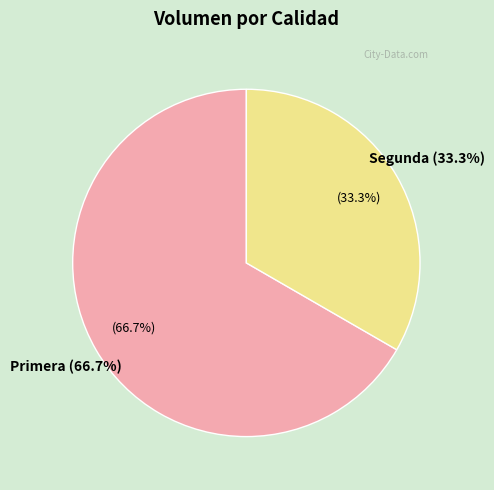

How many segments does this pie chart have?

2